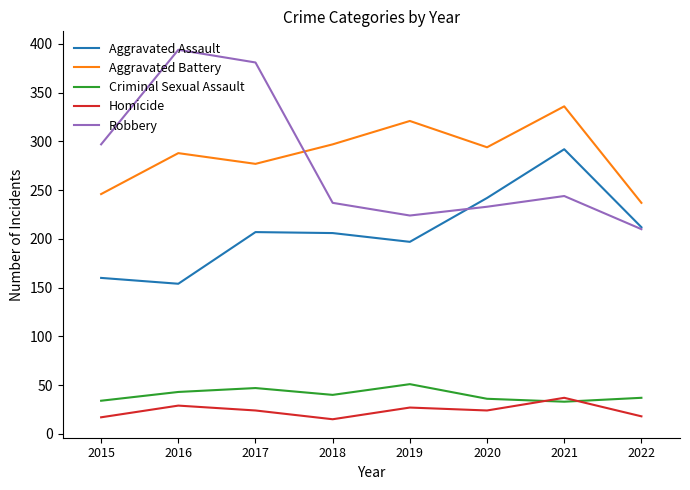

Rank the series at 2017 from highest to lowest value.

Robbery, Aggravated Battery, Aggravated Assault, Criminal Sexual Assault, Homicide